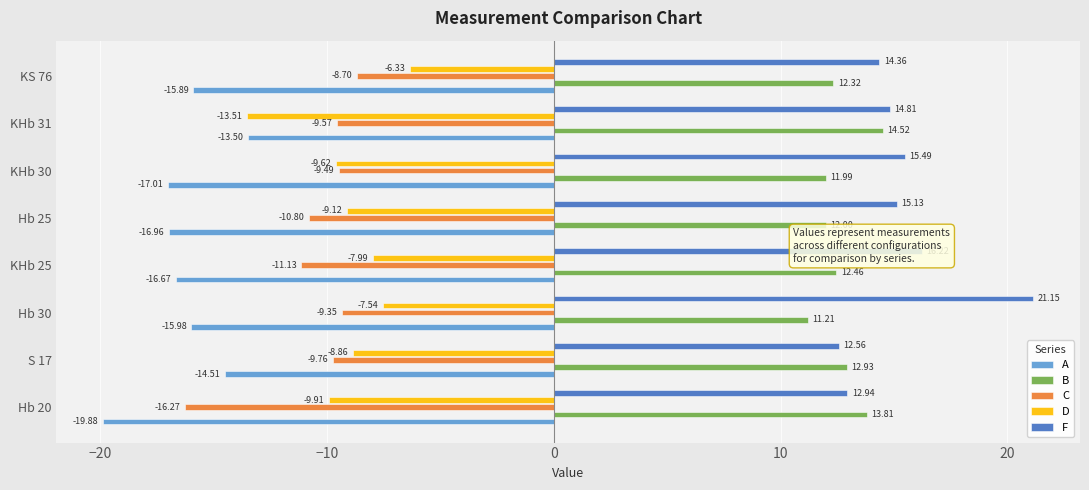

What is the difference between the highest and lowest values at Hb 25?

32.1